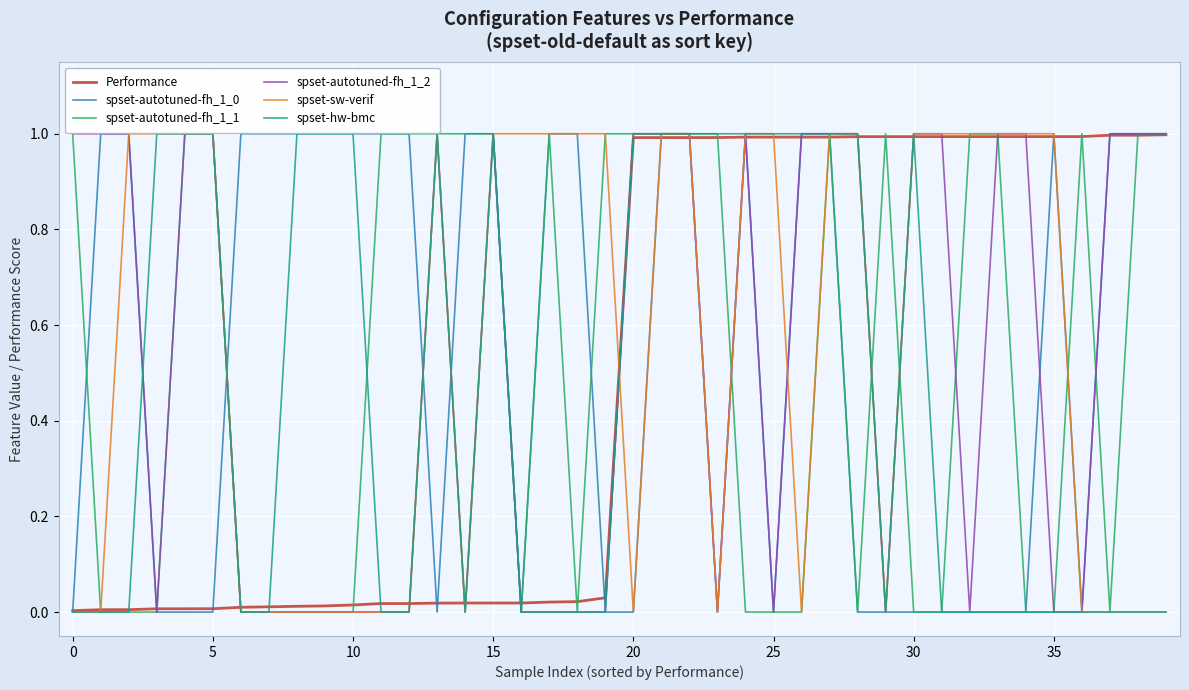

At how many categories does at least one series exceed 0?

40